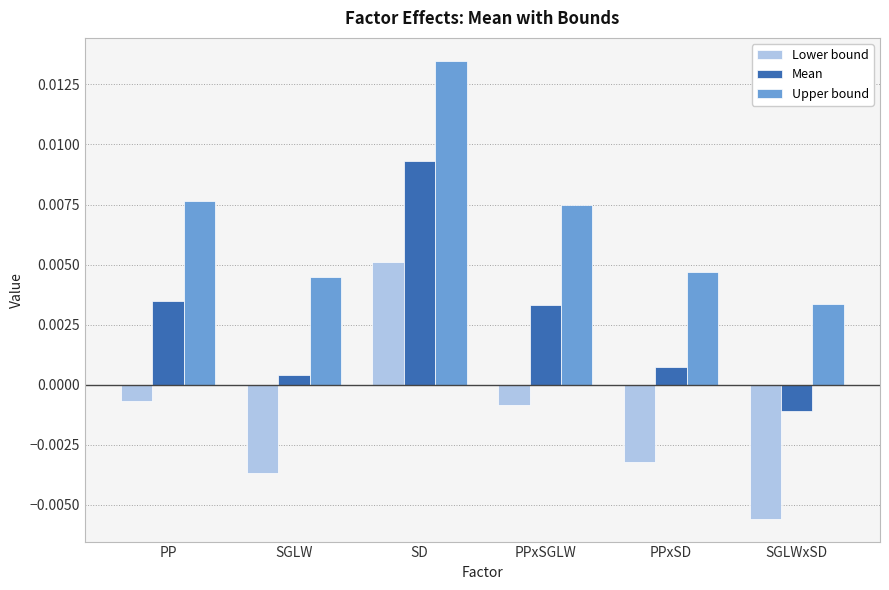

Where is Upper bound nearest to the value 0?

SGLWxSD